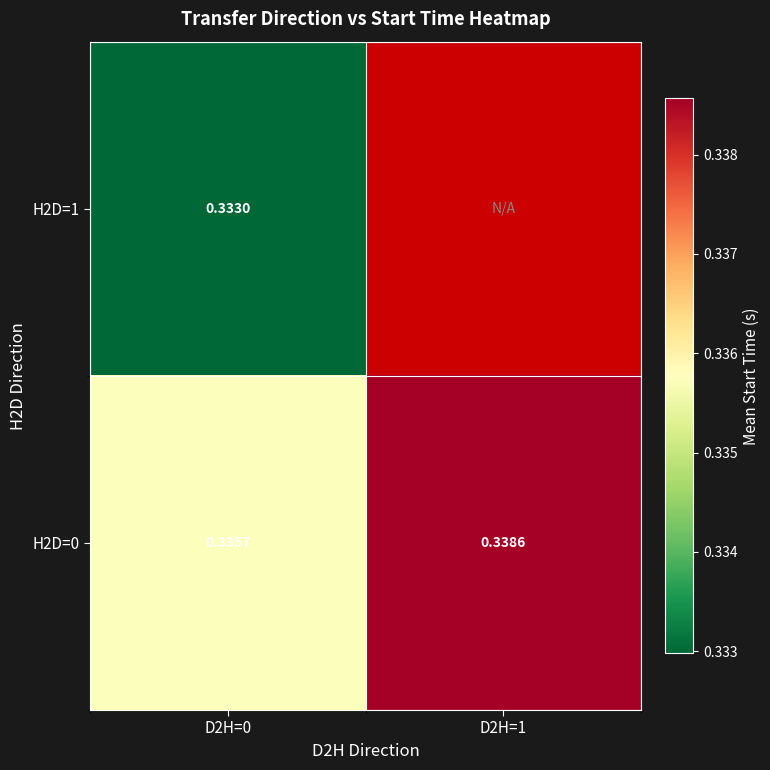

Is the value of H2D=0 at D2H=1 greater than the value of H2D=1 at D2H=0?

Yes